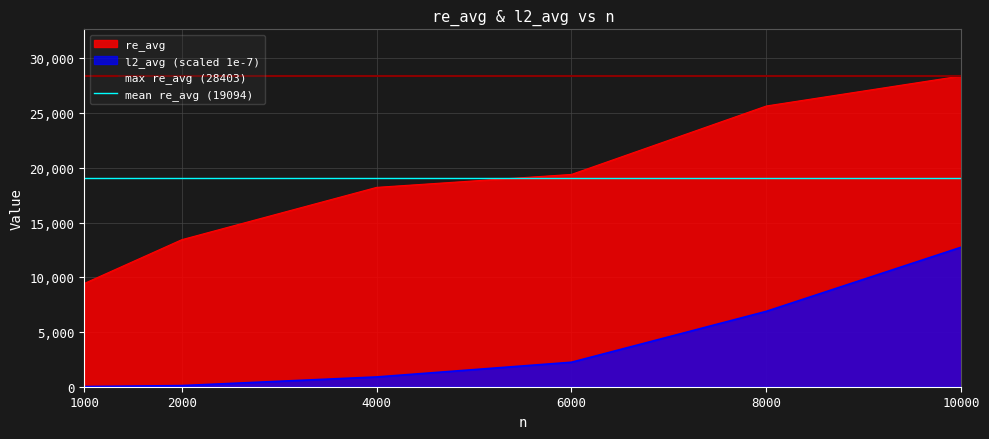

Rank the categories by re_avg value from lowest to highest.

1000, 2000, 4000, 6000, 8000, 10000